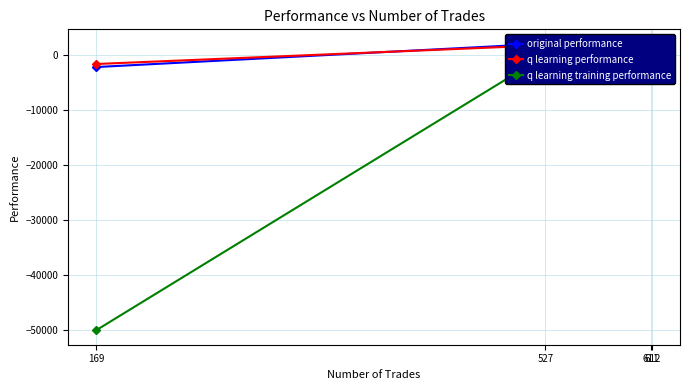

Where is original performance nearest to the value -10?

611